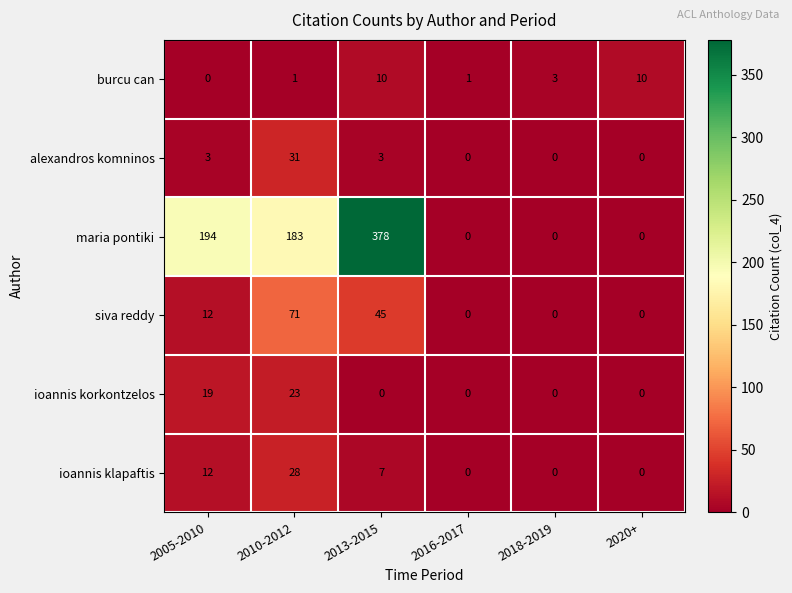

Which series has the largest range (max minus min)?

maria pontiki